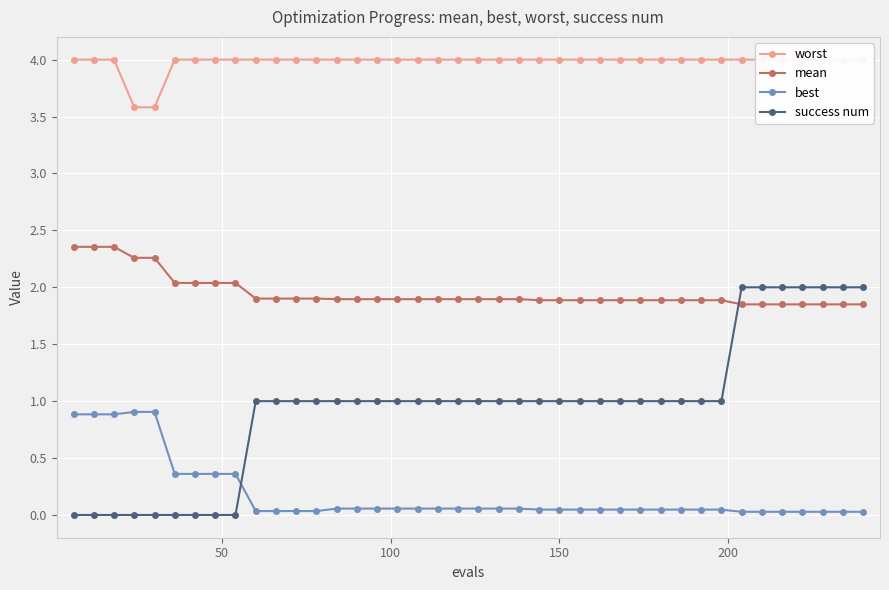

List the series in order of their overall mean, lowest first.

best, success num, mean, worst